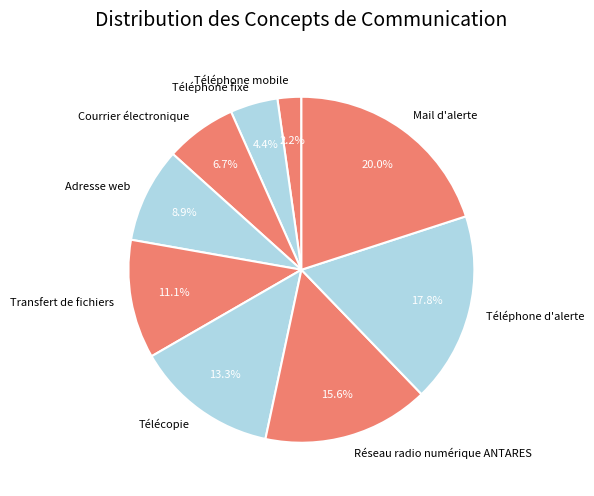

Is it true that Courrier électronique is 1% of the pie?

False